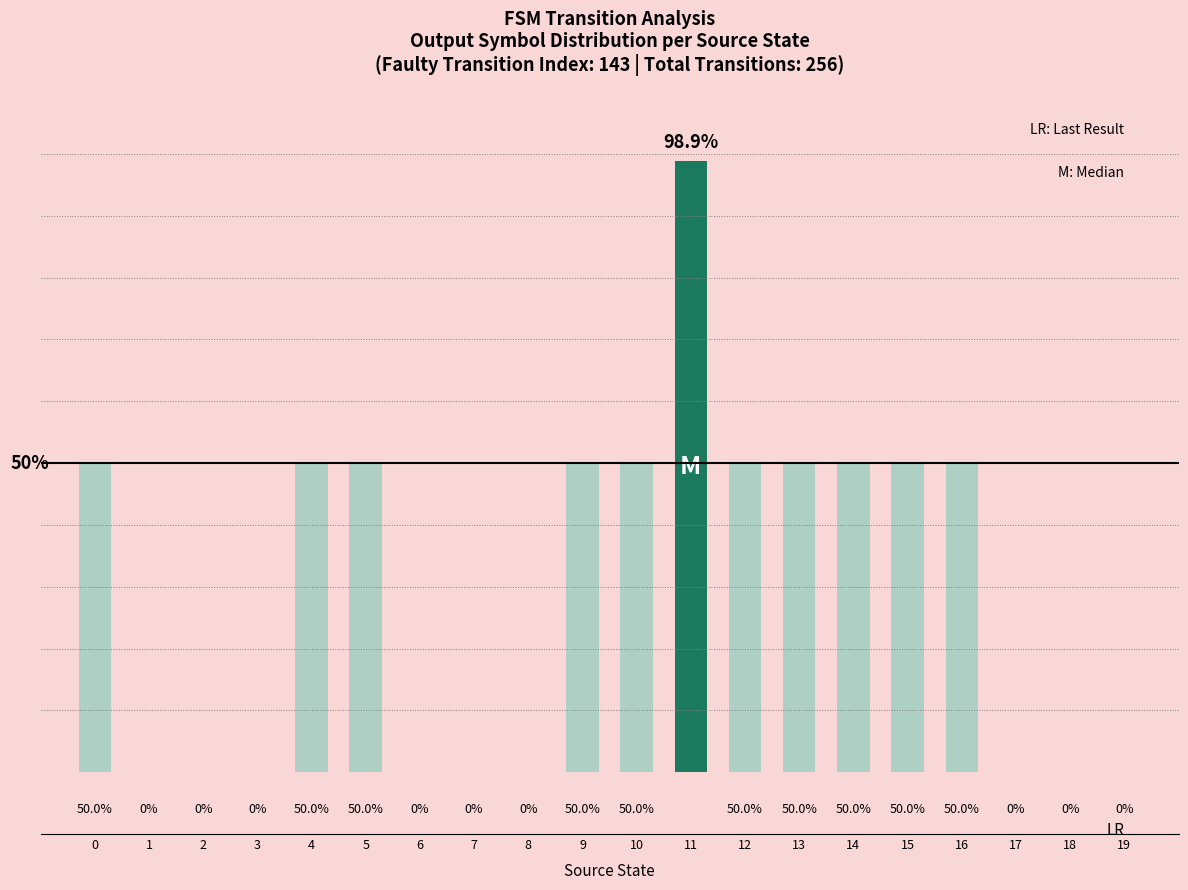

Reading left to right, list all the values displayed in this chart.

0=50.0	1=0.0	2=0.0	3=0.0	4=50.0	5=50.0	6=0.0	7=0.0	8=0.0	9=50.0	10=50.0	11=98.9	12=50.0	13=50.0	14=50.0	15=50.0	16=50.0	17=0.0	18=0.0	19=0.0